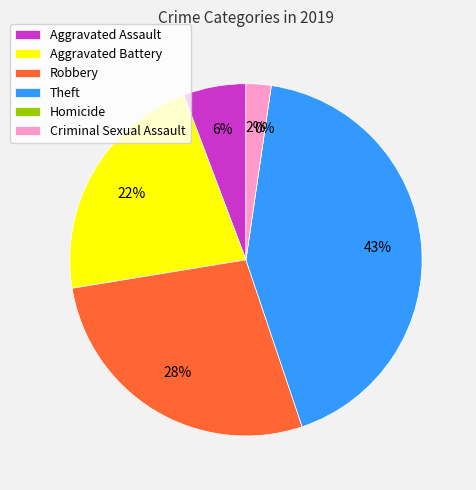

How many slices are in this pie chart?

6